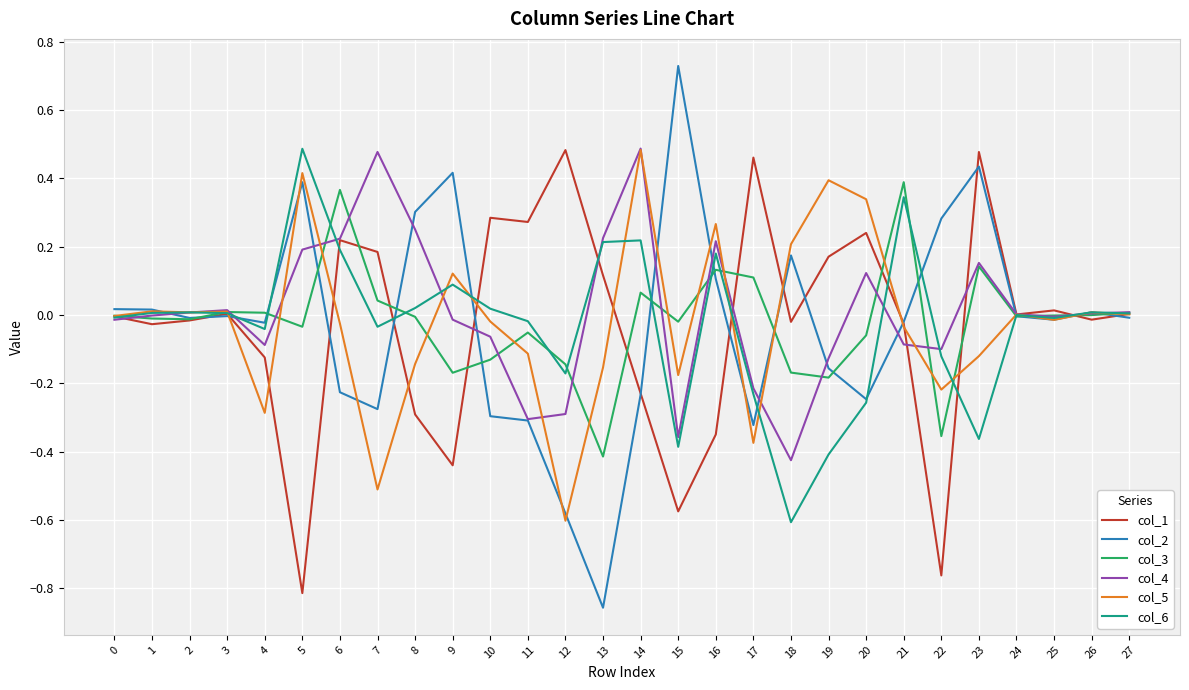

Which series has the widest spread of values?

col_2